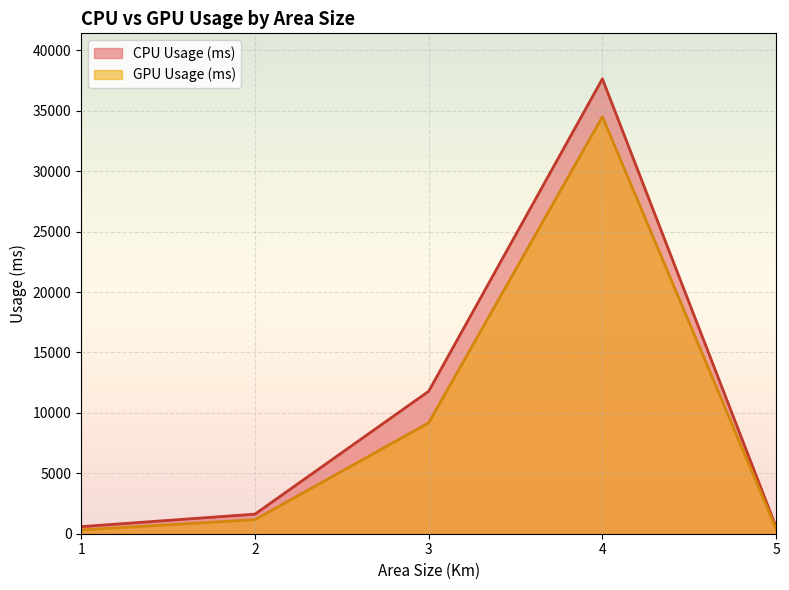

How many values in the CPU Usage (ms) series are below 1621?

2